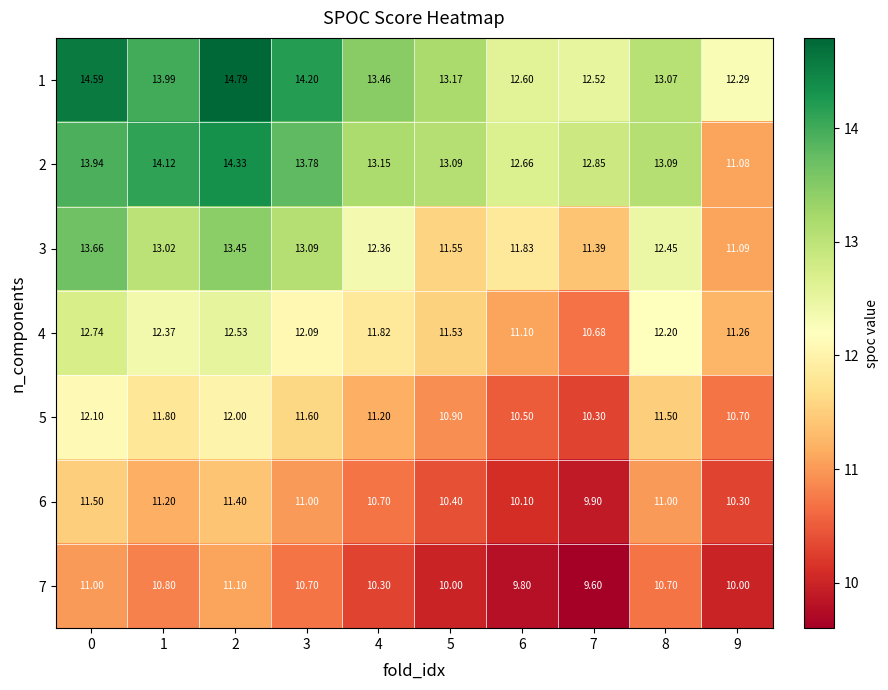

Count the number of categories in the chart.

10